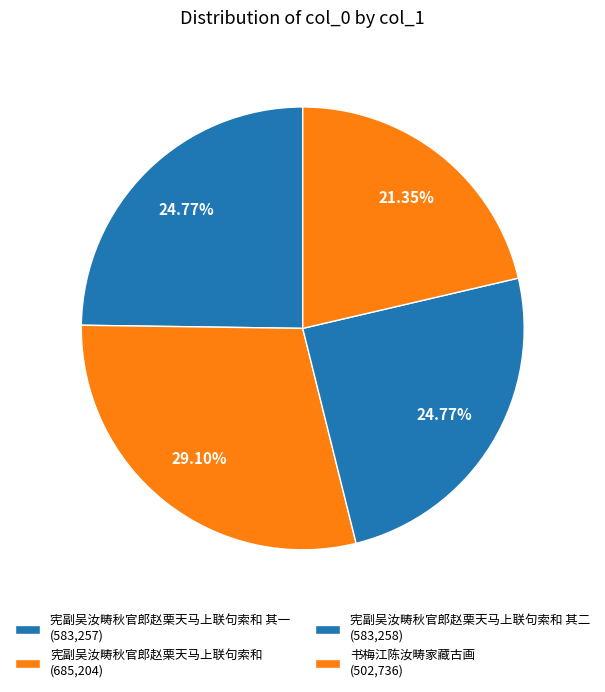

How many segments does this pie chart have?

4